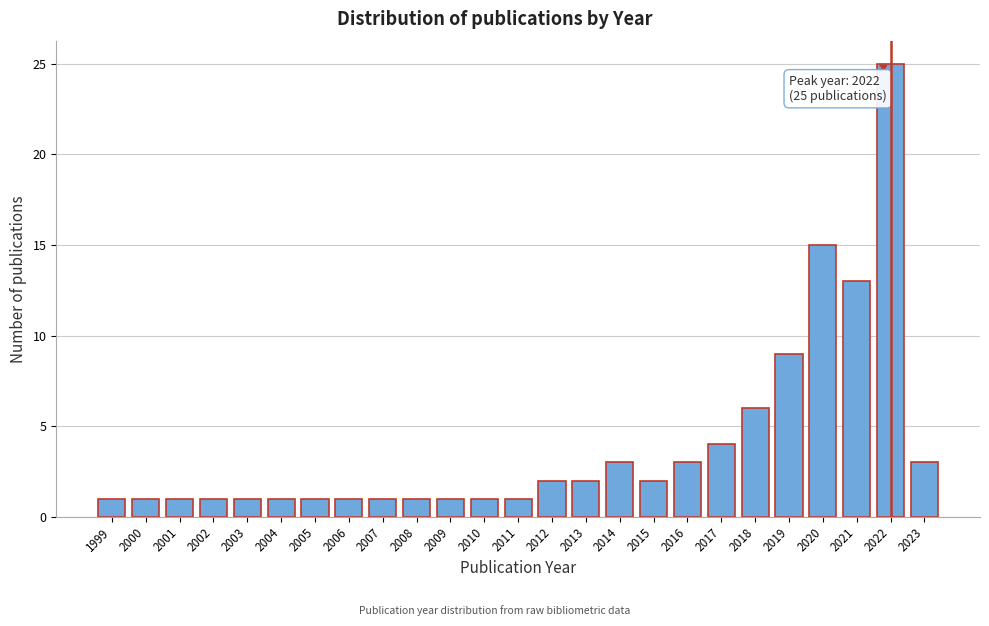

Reading left to right, transcribe all the data shown in this chart.

1	1	1	1	1	1	1	1	1	1	1	1	1	2	2	3	2	3	4	6	9	15	13	25	3